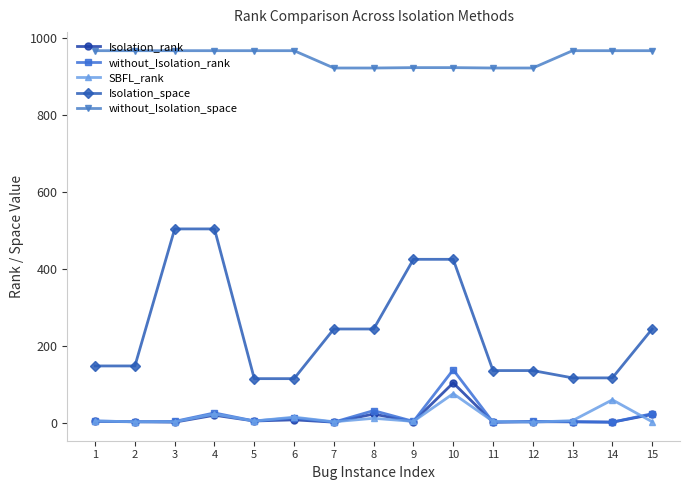

How many data points in without_Isolation_rank are less than 3?

5